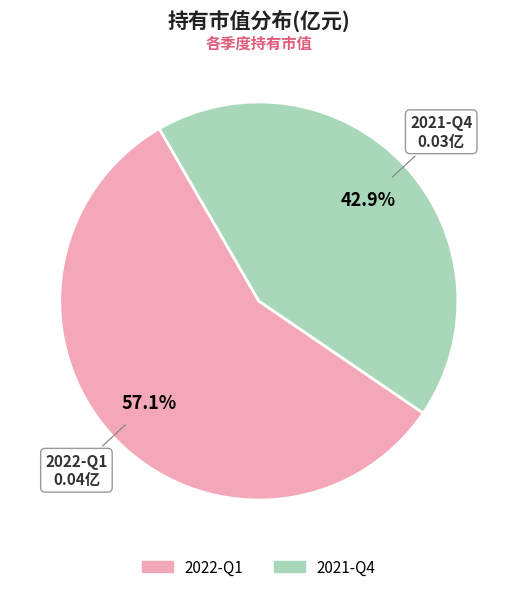

To the nearest percent, what is the difference between the 2021-Q4 and 2022-Q1 slice percentages?

14%